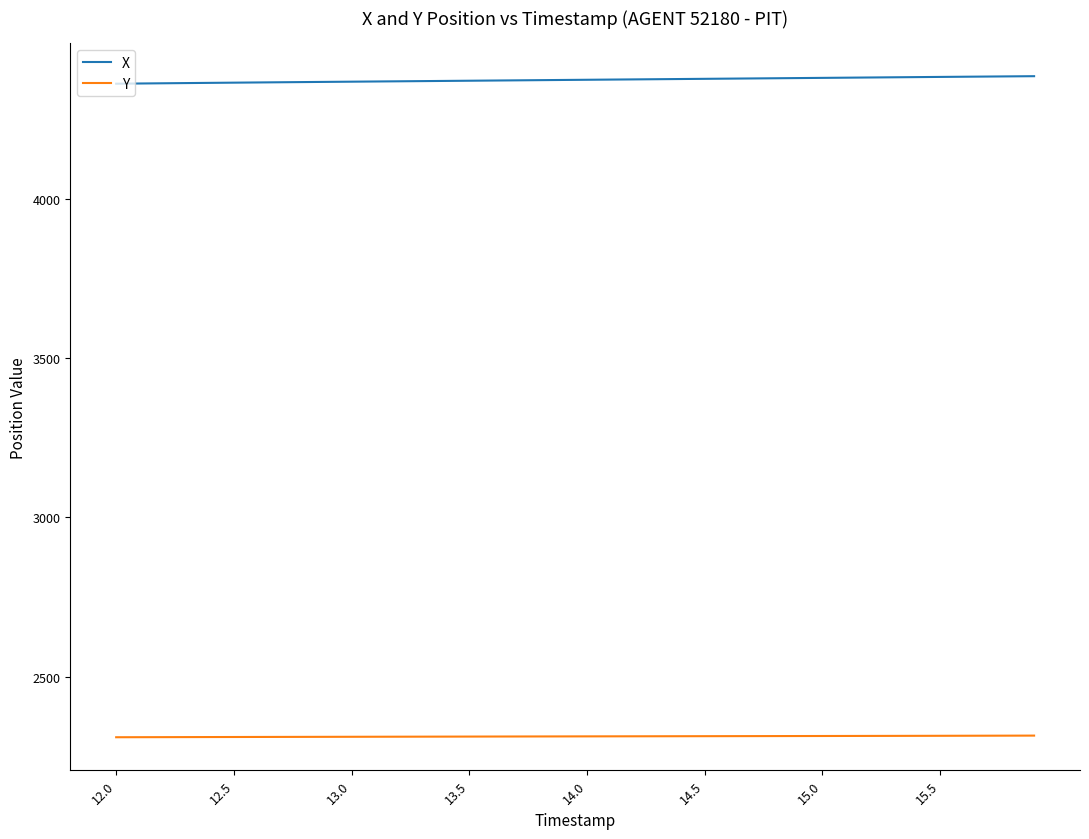

What are all the series names shown in the legend?

X, Y